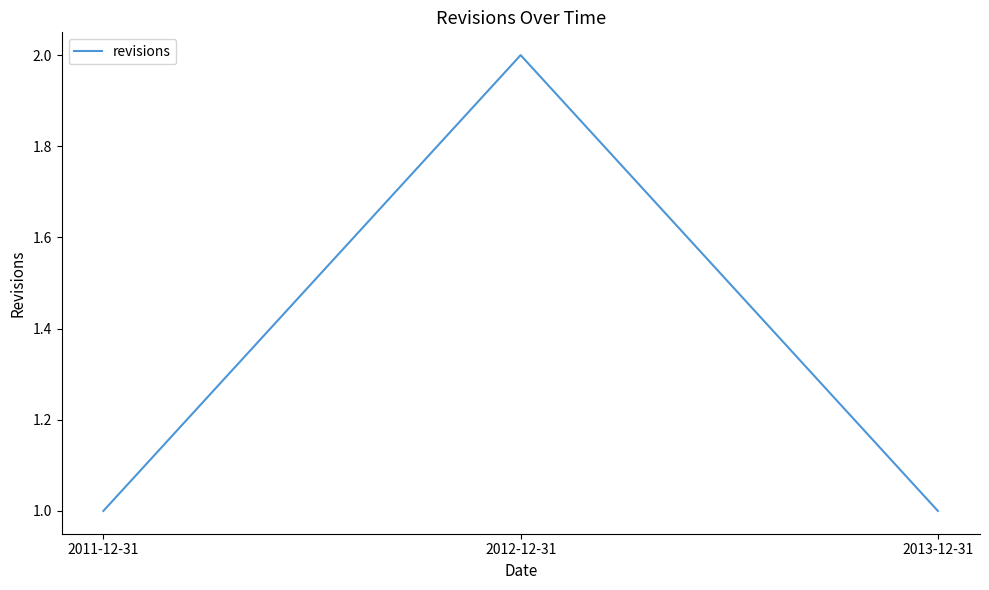

Which label corresponds to the largest value in the chart?

2012-12-31